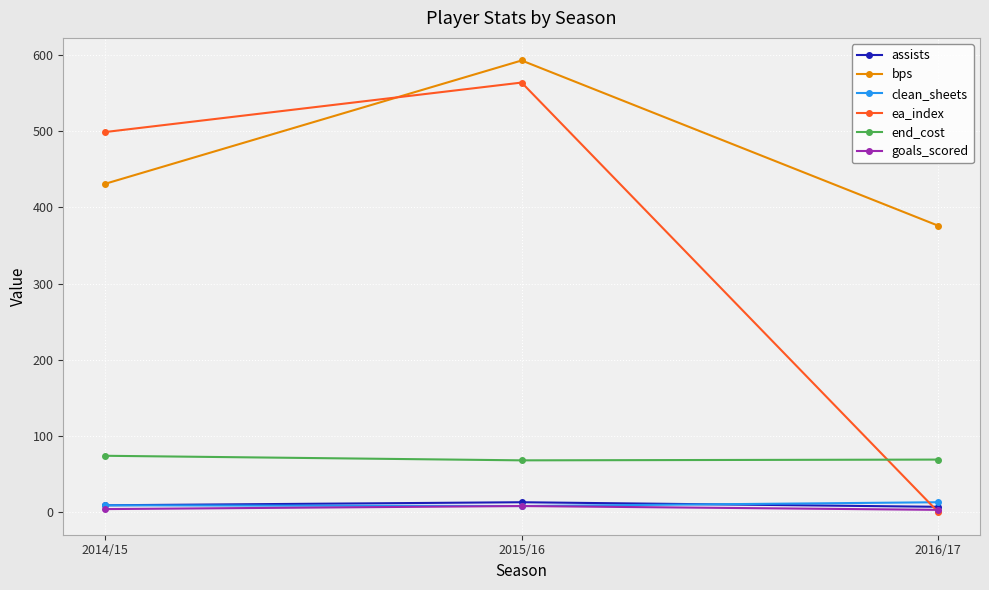

The ea_index series shows 499 at 2014/15. True or false?

True